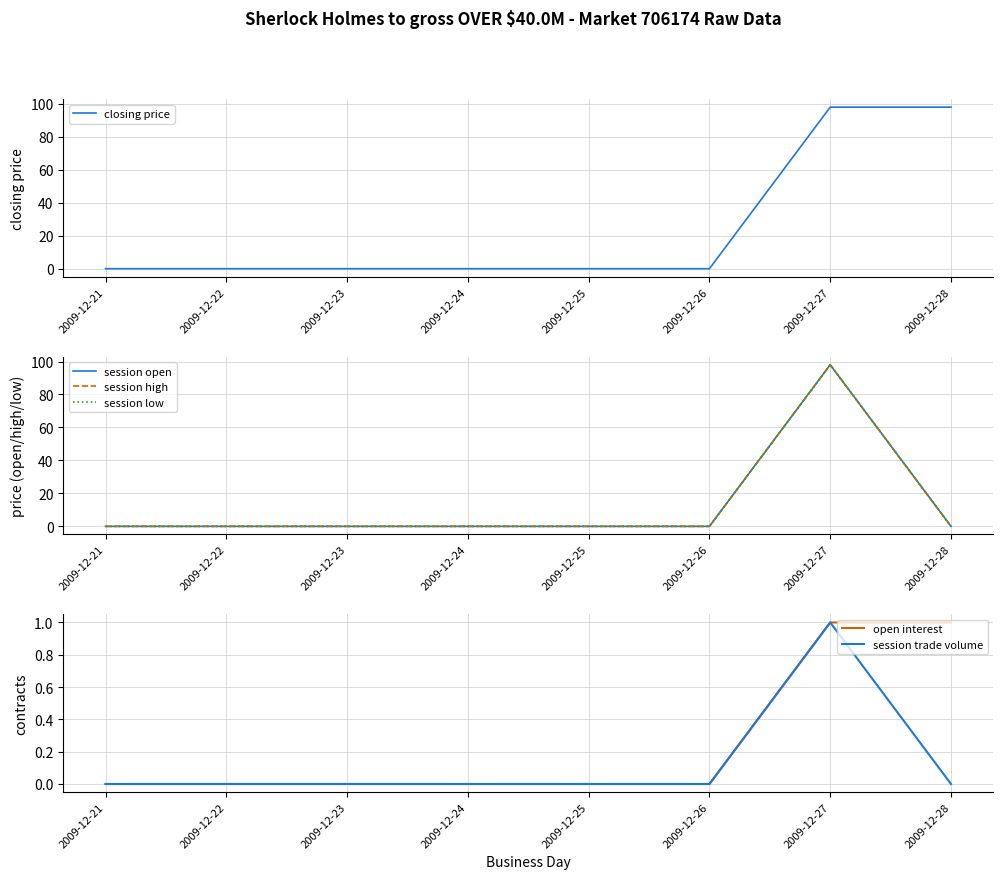

What is the difference between the maximum and second lowest values in the session open series?

98